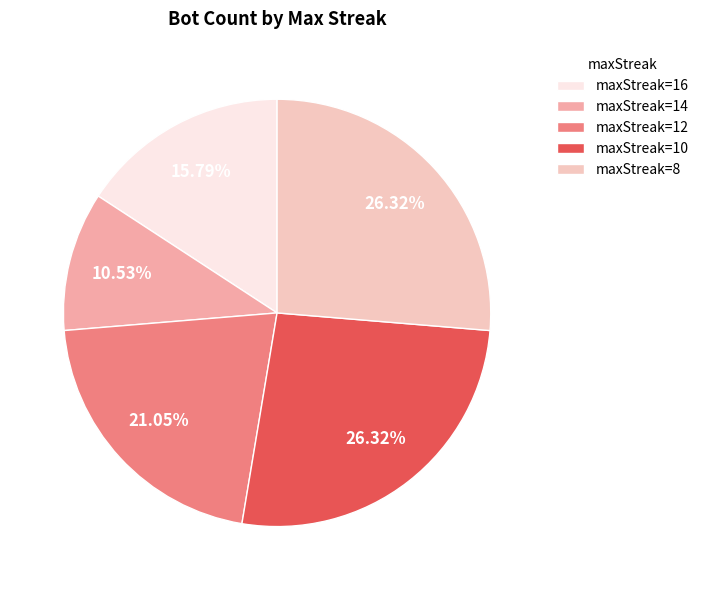

How many segments does this pie chart have?

5